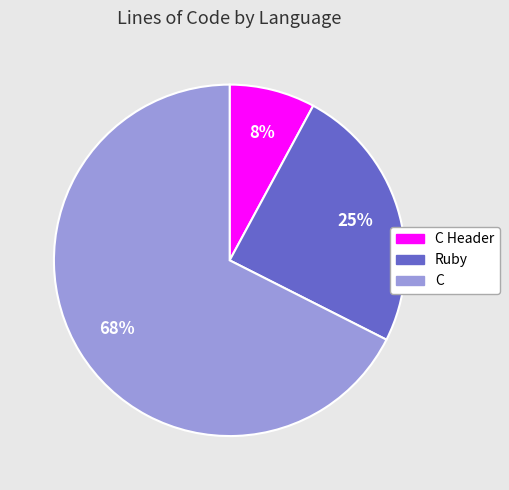

To the nearest percent, what is the average slice percentage?

33%